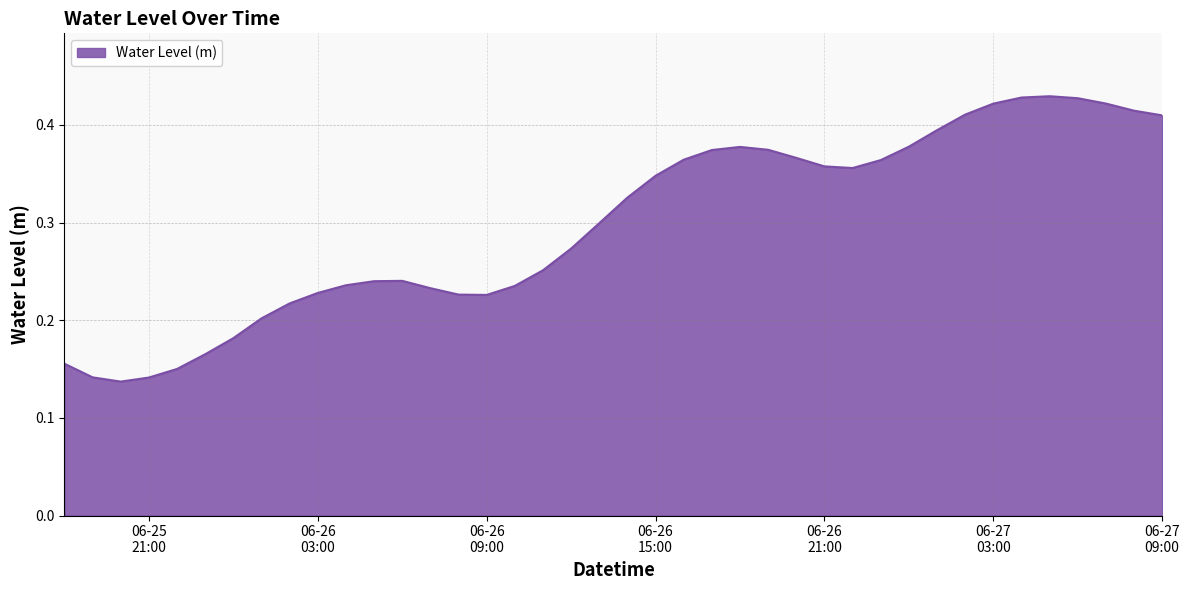

Count the number of categories in the chart.

40